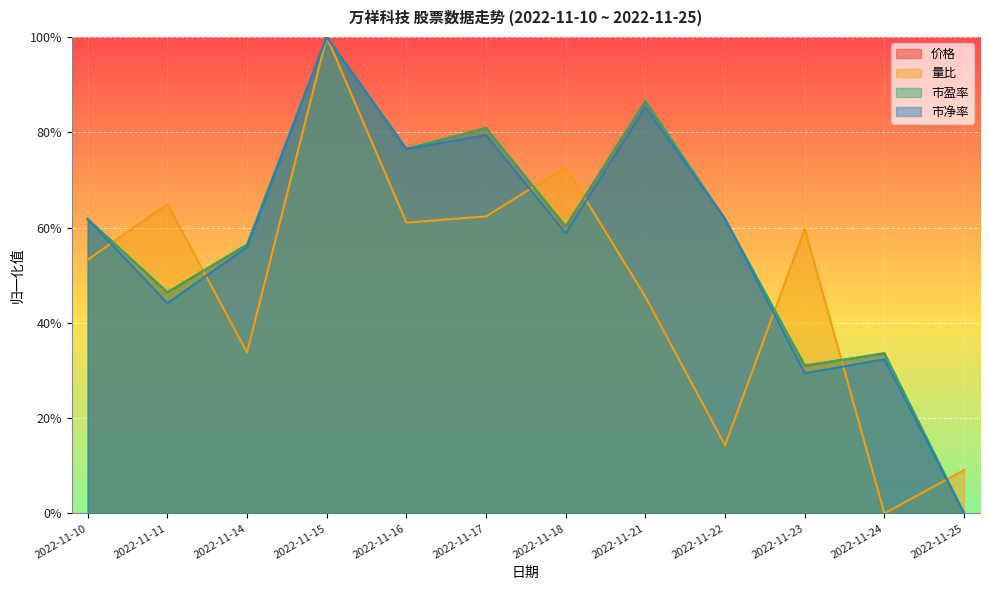

Reading left to right, what are all the values shown in this chart?

价格: 2022-11-10=0.6	2022-11-11=0.5	2022-11-14=0.6	2022-11-15=1.0	2022-11-16=0.8	2022-11-17=0.8	2022-11-18=0.6	2022-11-21=0.9	2022-11-22=0.6	2022-11-23=0.3	2022-11-24=0.3	2022-11-25=0.0
量比: 2022-11-10=0.5	2022-11-11=0.6	2022-11-14=0.3	2022-11-15=1.0	2022-11-16=0.6	2022-11-17=0.6	2022-11-18=0.7	2022-11-21=0.5	2022-11-22=0.1	2022-11-23=0.6	2022-11-24=0.0	2022-11-25=0.1
市盈率: 2022-11-10=0.6	2022-11-11=0.5	2022-11-14=0.6	2022-11-15=1.0	2022-11-16=0.8	2022-11-17=0.8	2022-11-18=0.6	2022-11-21=0.9	2022-11-22=0.6	2022-11-23=0.3	2022-11-24=0.3	2022-11-25=0.0
市净率: 2022-11-10=0.6	2022-11-11=0.4	2022-11-14=0.6	2022-11-15=1.0	2022-11-16=0.8	2022-11-17=0.8	2022-11-18=0.6	2022-11-21=0.9	2022-11-22=0.6	2022-11-23=0.3	2022-11-24=0.3	2022-11-25=0.0